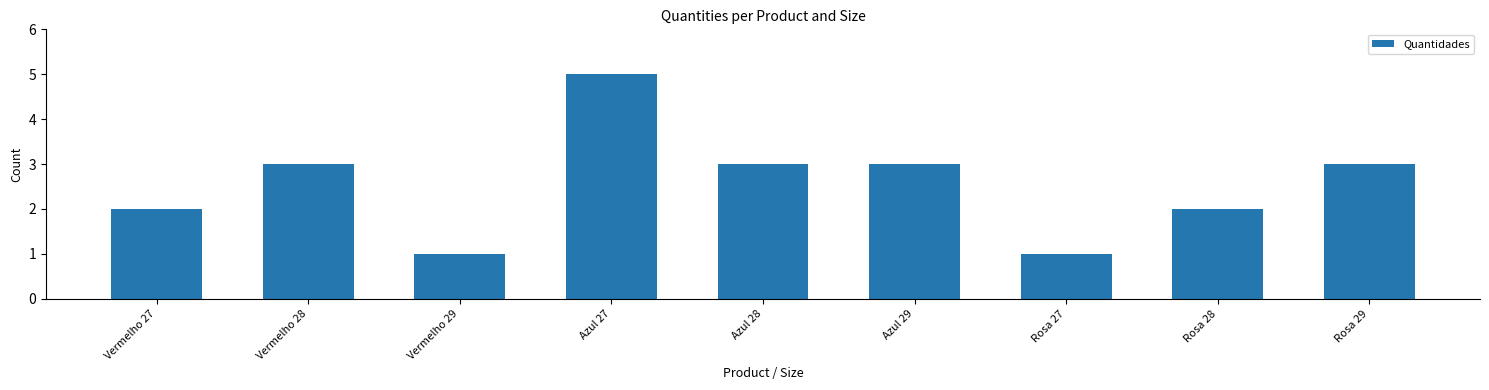

True or false: the data shows 4 at Azul 29.

False